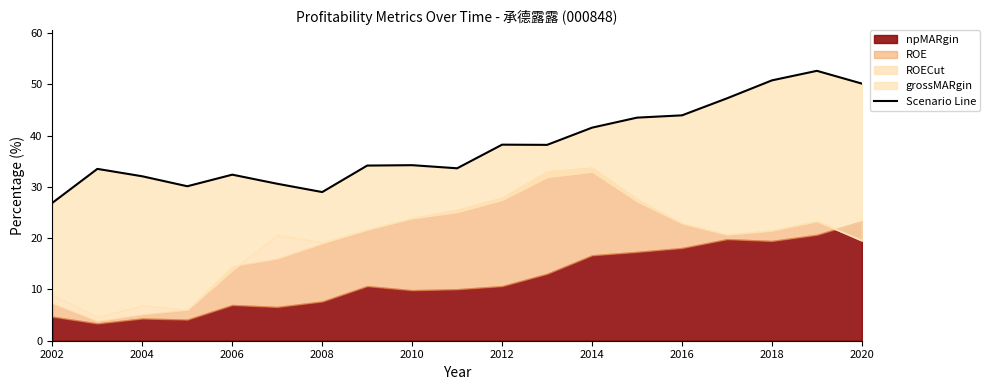

What is the sum of the values at 2018 and 2020?

100.9